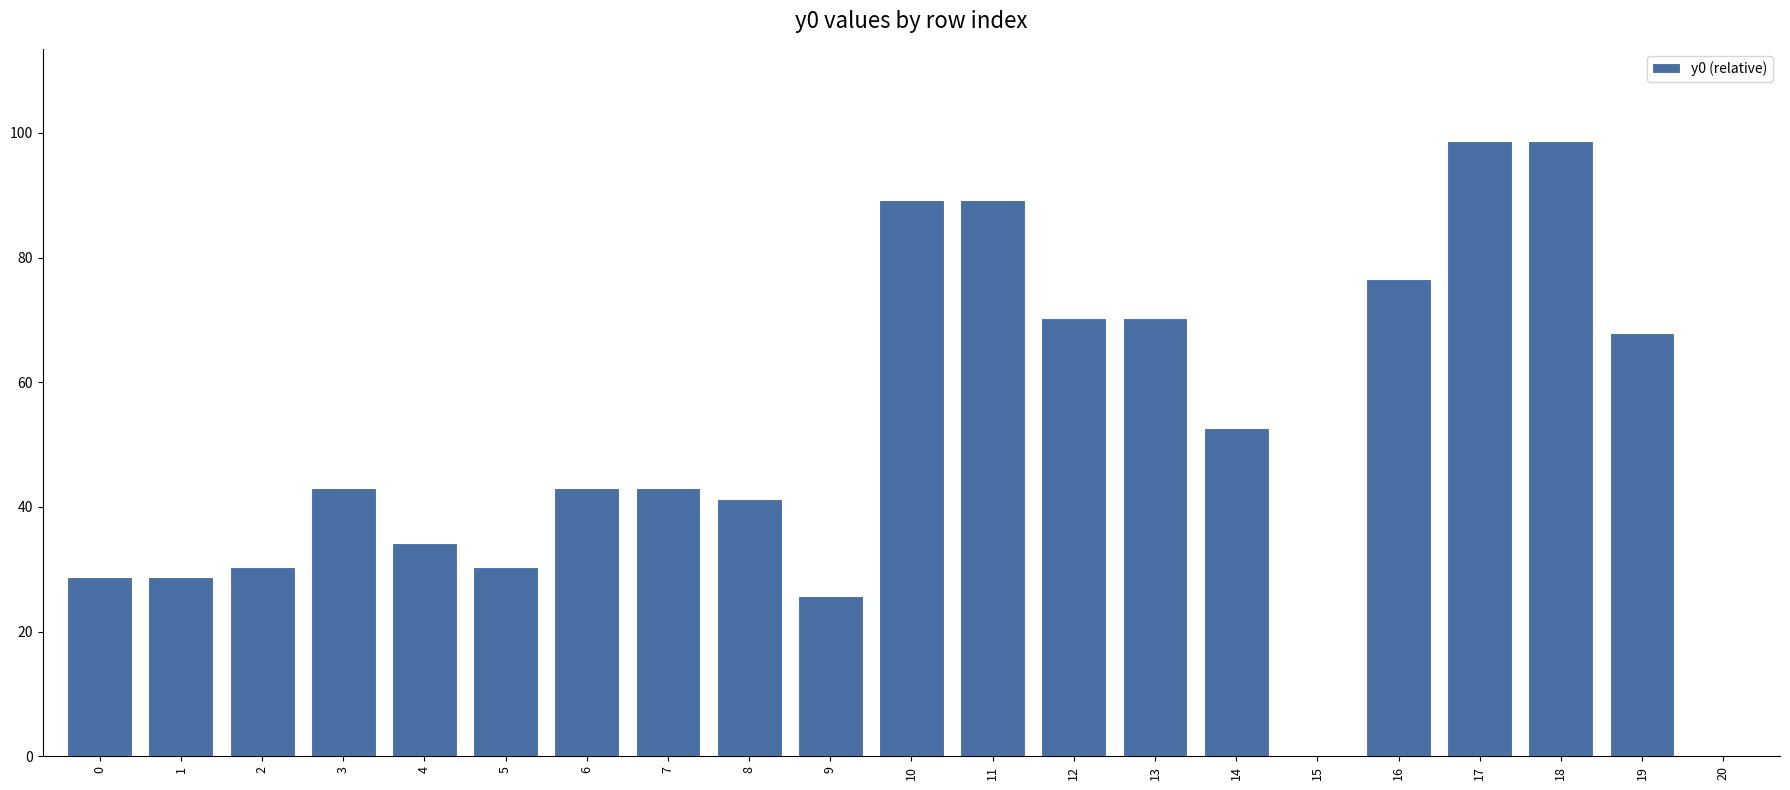

The value at 16 is 76.6. True or false?

True